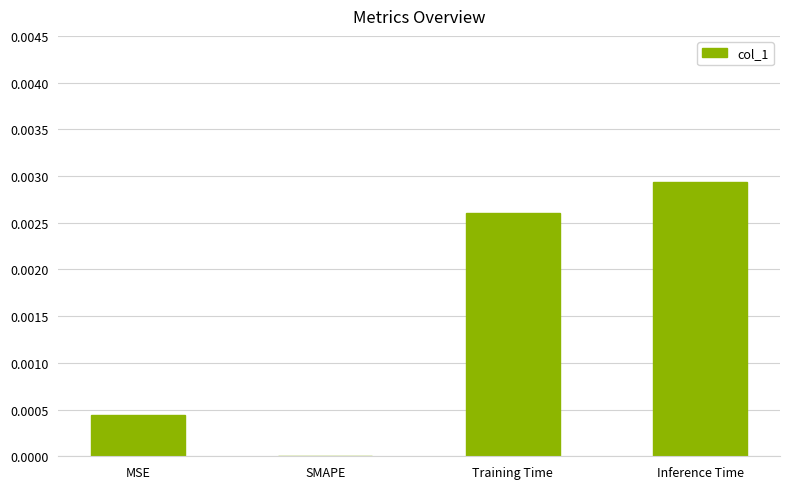

Count the values in the range 0 to 1.

4